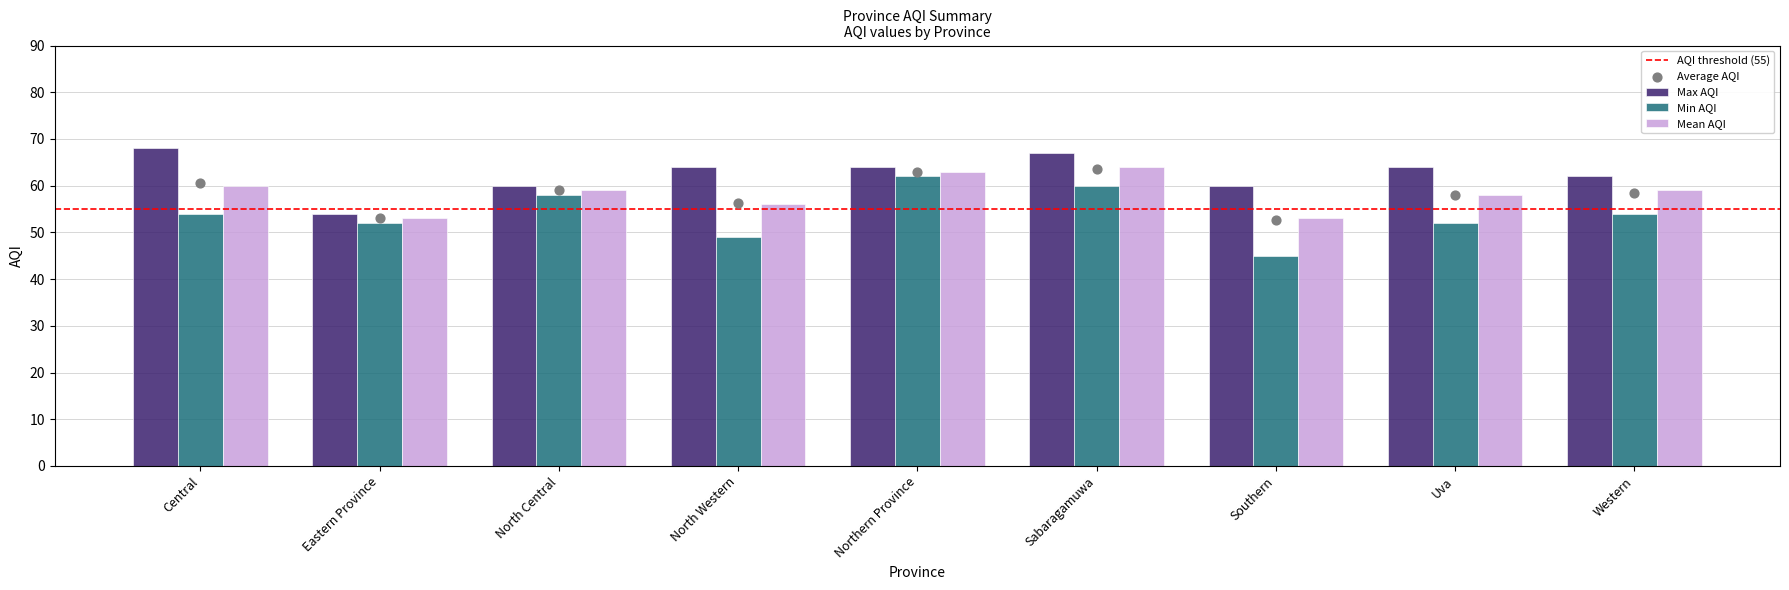

At how many categories does at least one series exceed 52?

9